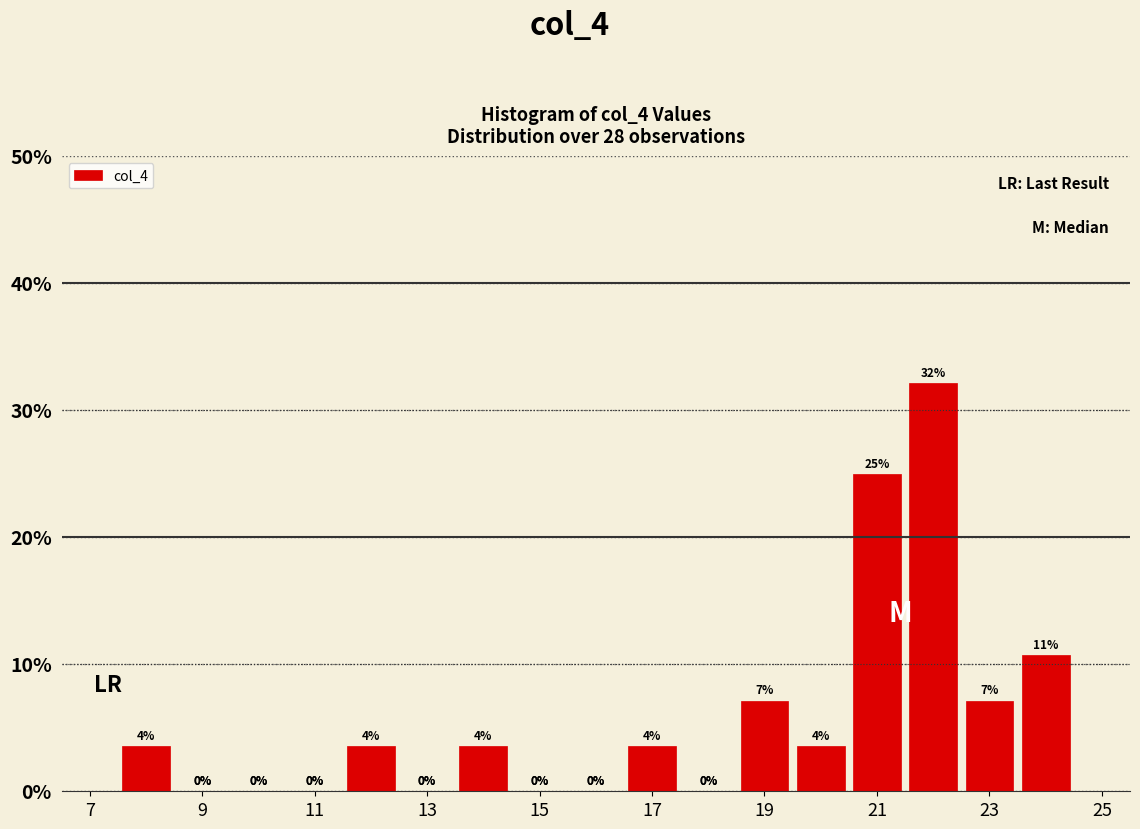

Which range on the x-axis has the tallest bar?

21.5 to 22.5